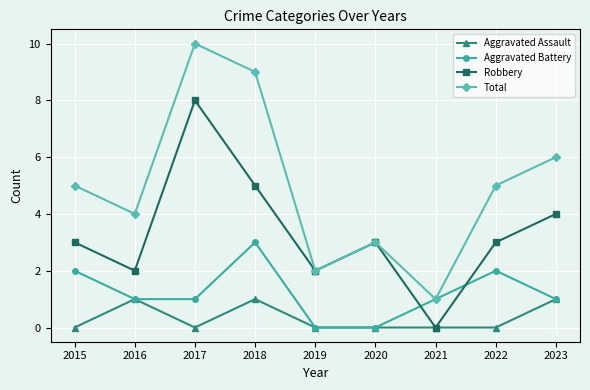

Reading left to right, list all the values displayed in this chart.

Aggravated Assault: 0	1	0	1	0	0	0	0	1
Aggravated Battery: 2	1	1	3	0	0	1	2	1
Robbery: 3	2	8	5	2	3	0	3	4
Total: 5	4	10	9	2	3	1	5	6